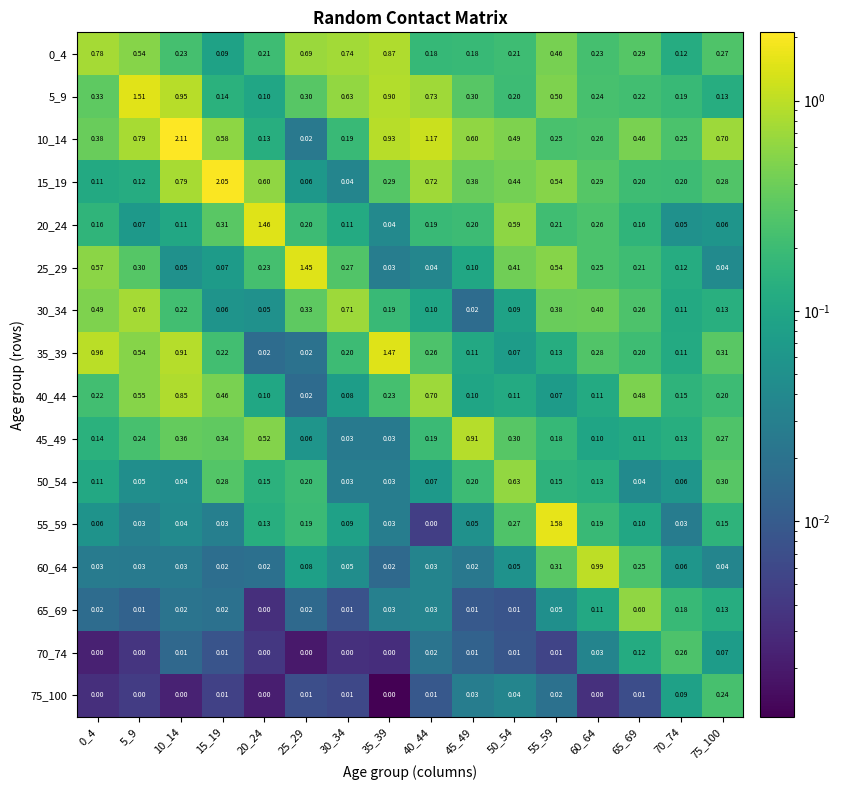

Is the value of 60_64 at 25_29 greater than the value of 40_44 at 75_100?

No